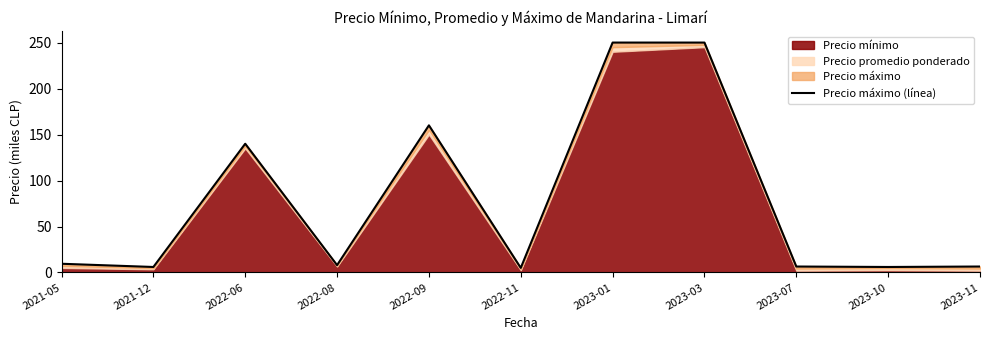

What is the sum of the values at 2021-12 and 2023-10?

12.0